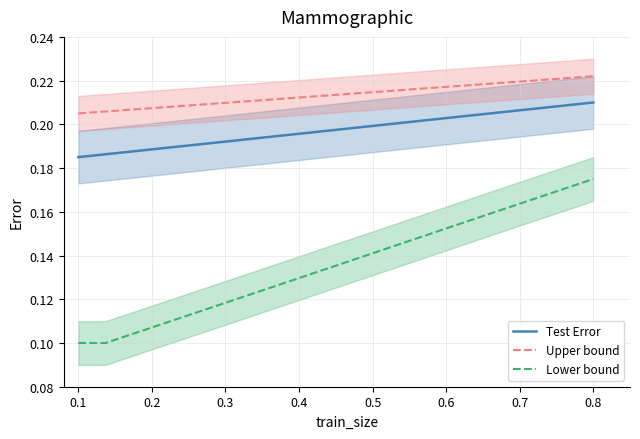

True or false: Test Error and Upper bound cross at least once.

False